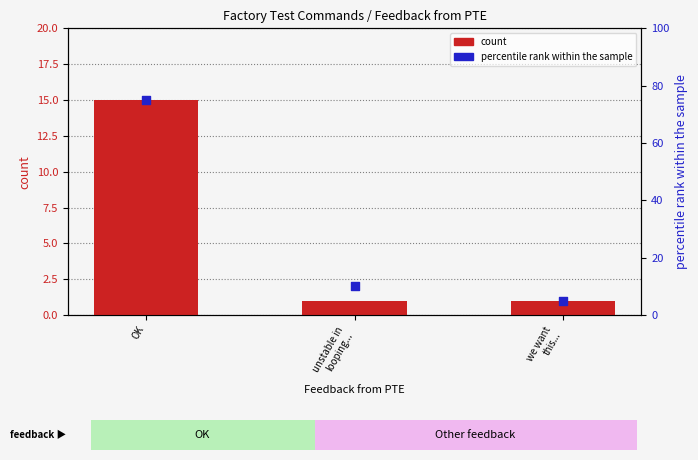

Which series reaches the maximum Y coordinate?

percentile rank within the sample